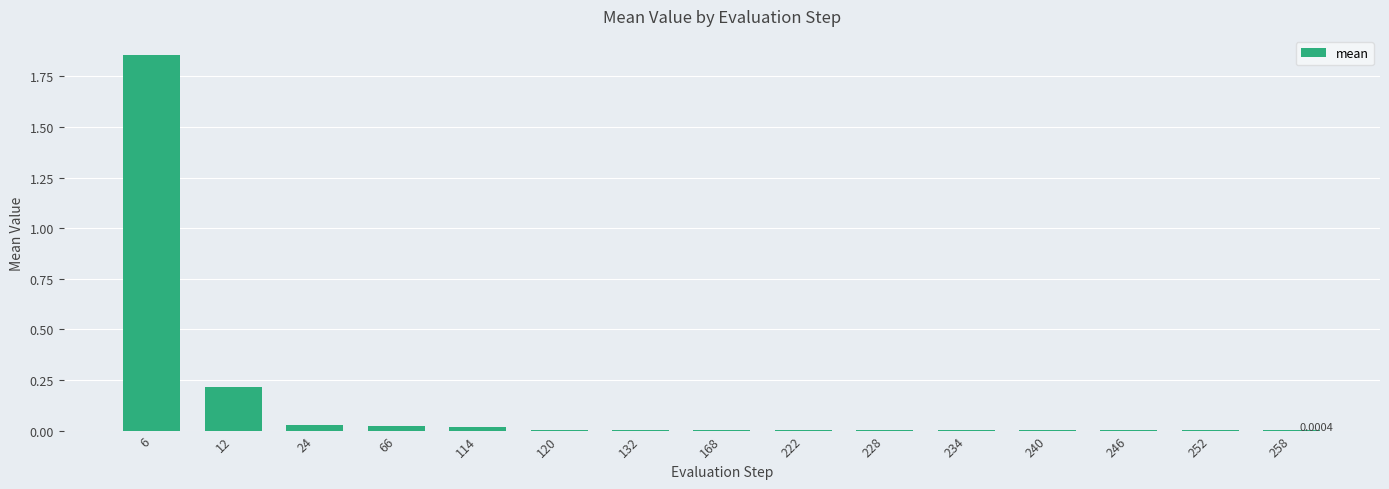

At which label is the value closest to 0?

222